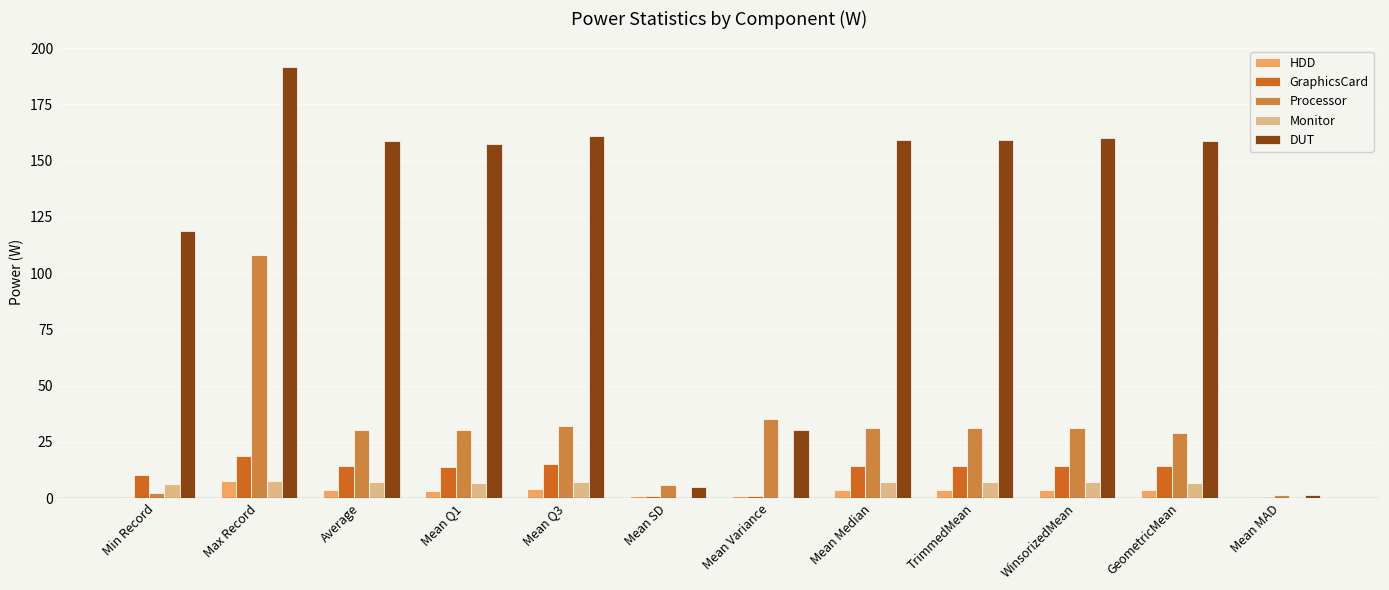

The value of Processor at Max Record is 27.1. True or false?

False